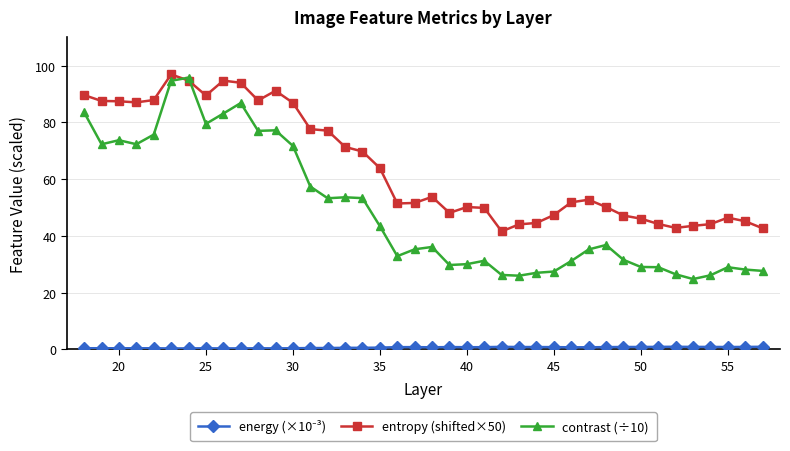

True or false: contrast (÷10) has more than 1 interior local peaks.

True